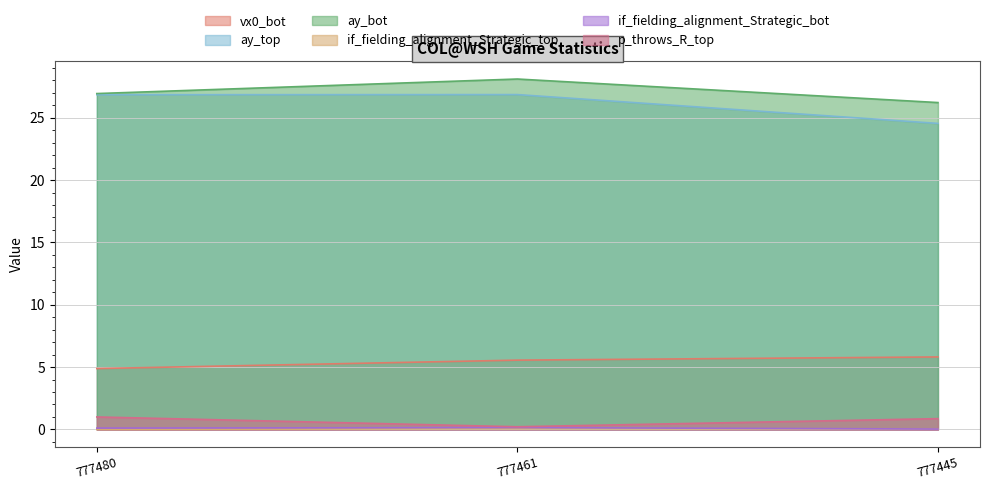

At 777480, list the series in order from smallest to largest.

if_fielding_alignment_Strategic_top, if_fielding_alignment_Strategic_bot, p_throws_R_top, vx0_bot, ay_top, ay_bot